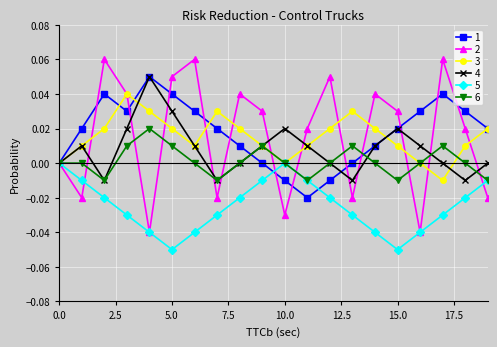

In 3, how many points are lower than both neighbors (excluding endpoints)?

3